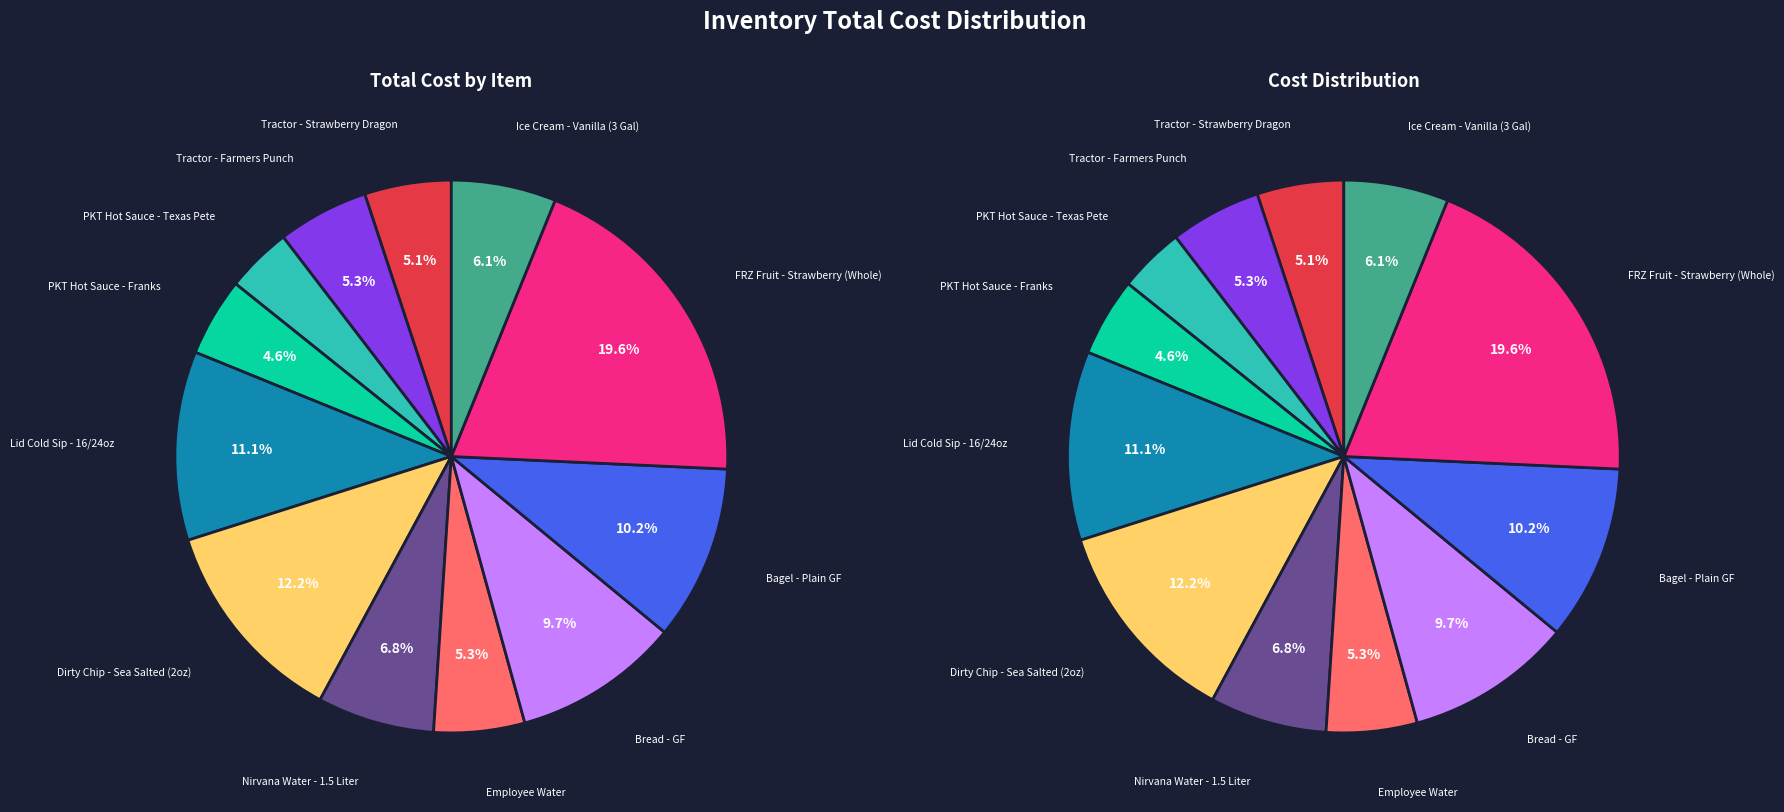

To the nearest percent, what percentage of the pie is Bagel - Plain GF?

10%